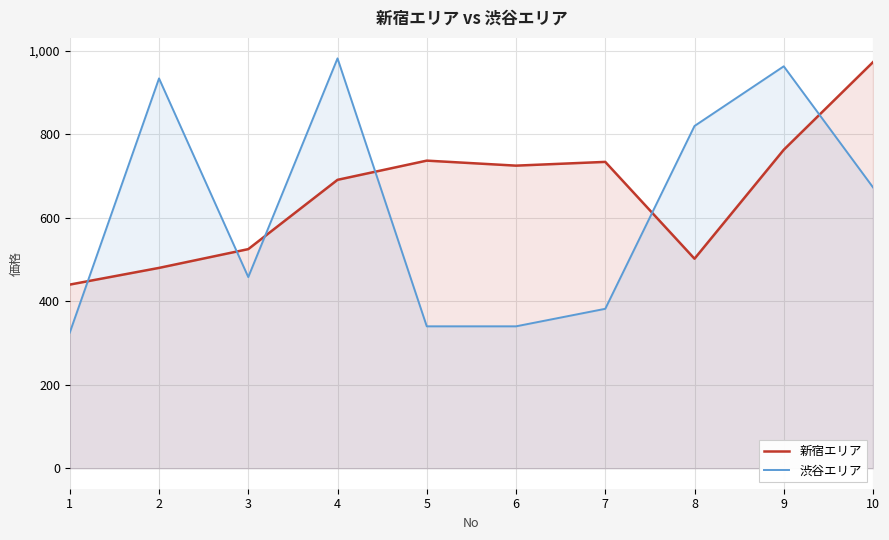

Between 10 and 8, which is larger?

10